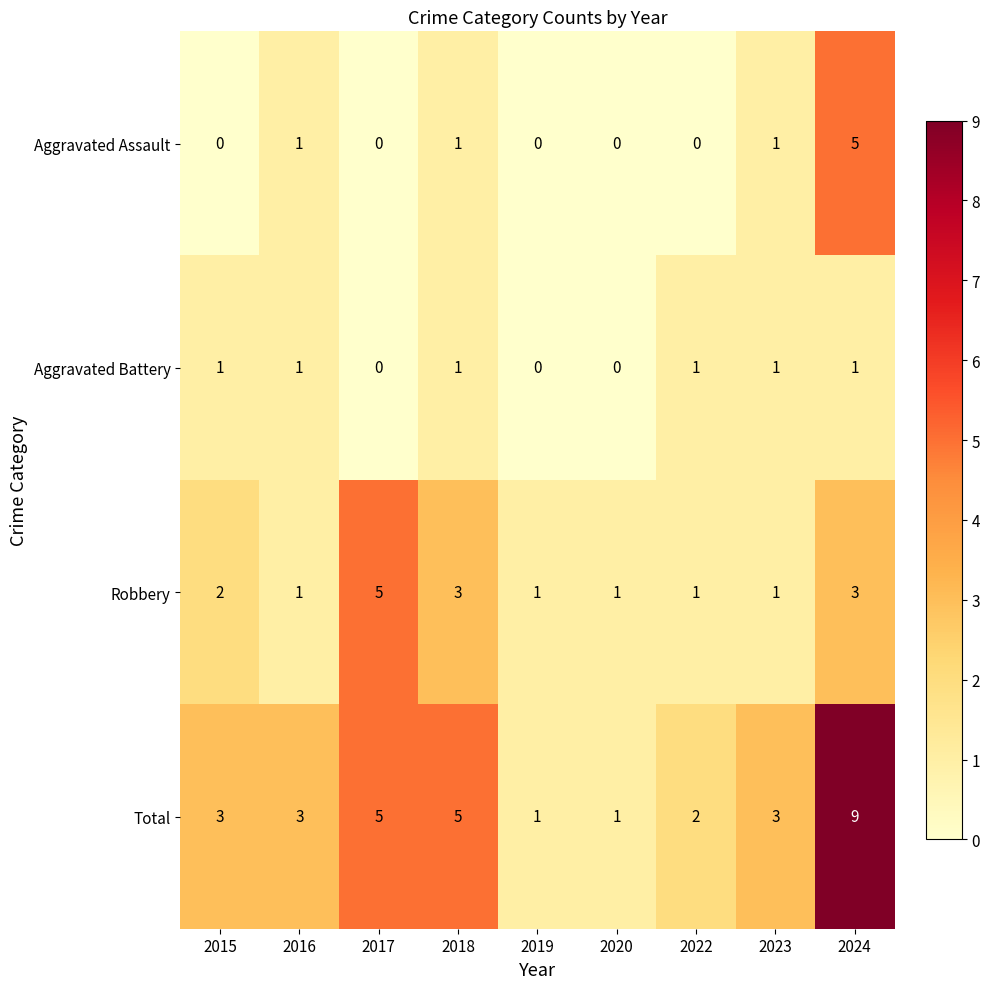

The Robbery series shows 5 at 2024. True or false?

False